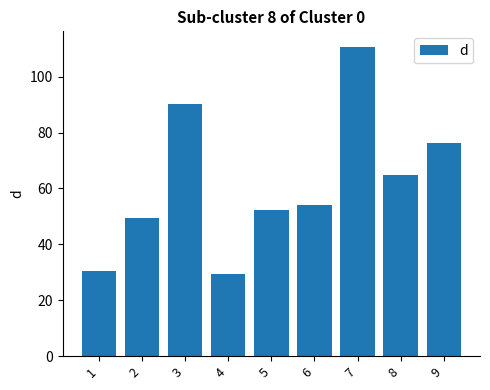

Is it true that the value at 6 is 54.0?

True